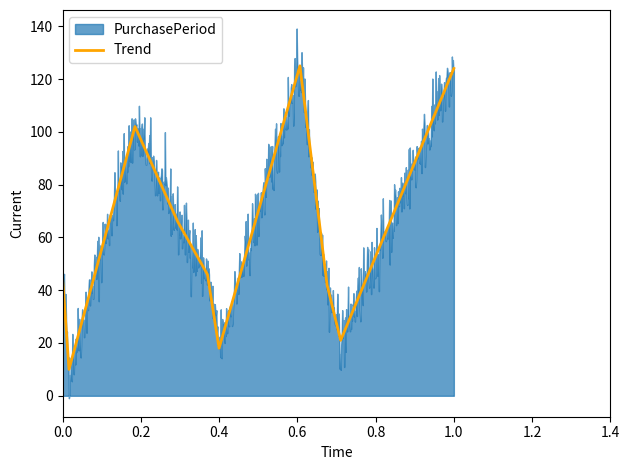

The value of Trend at 0.0 is 45. True or false?

True